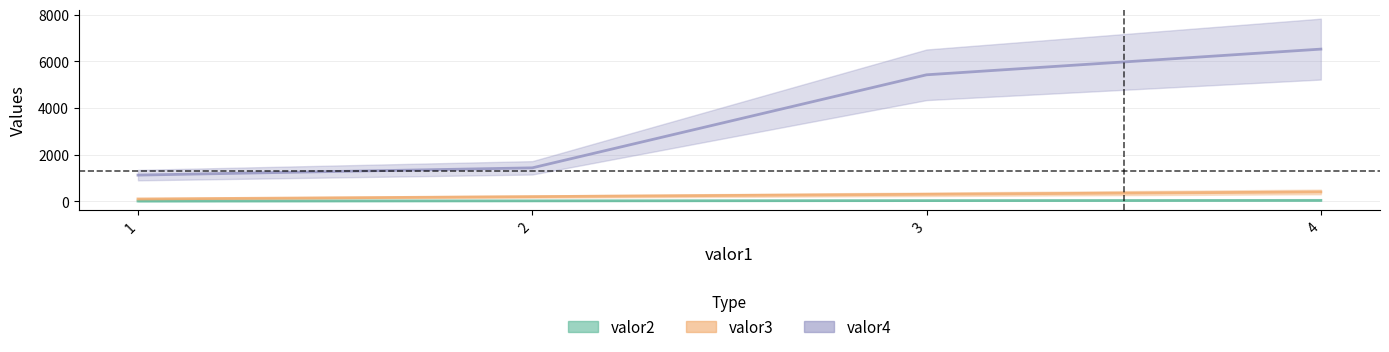

What value does the valor3 series have at 4, to the nearest 10?

400